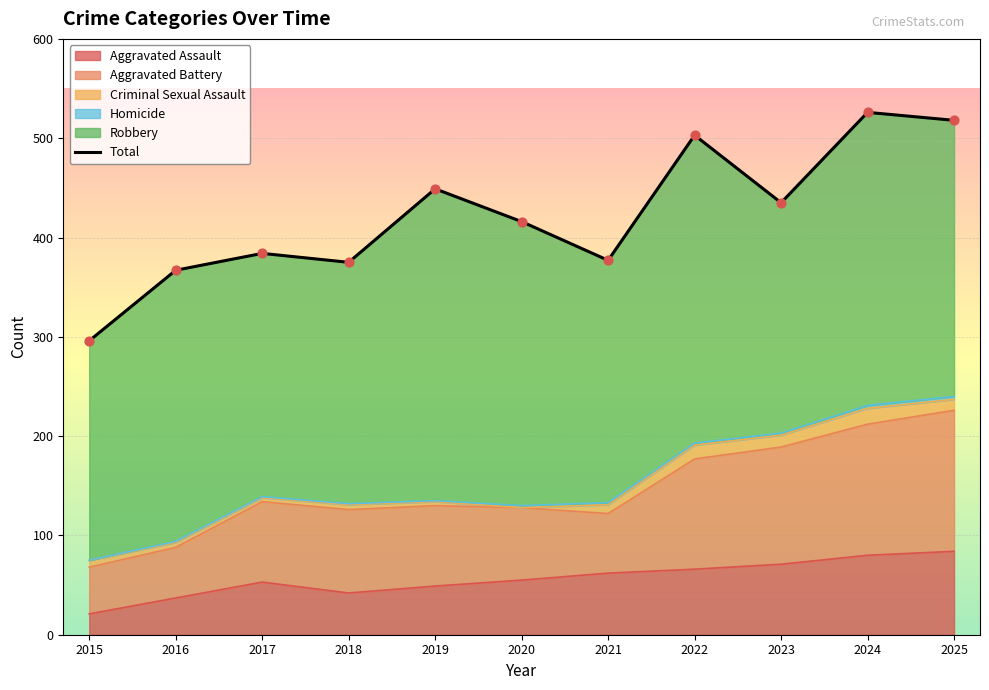

What is the ratio of the value at 2024 to the value at 2018?

1.4